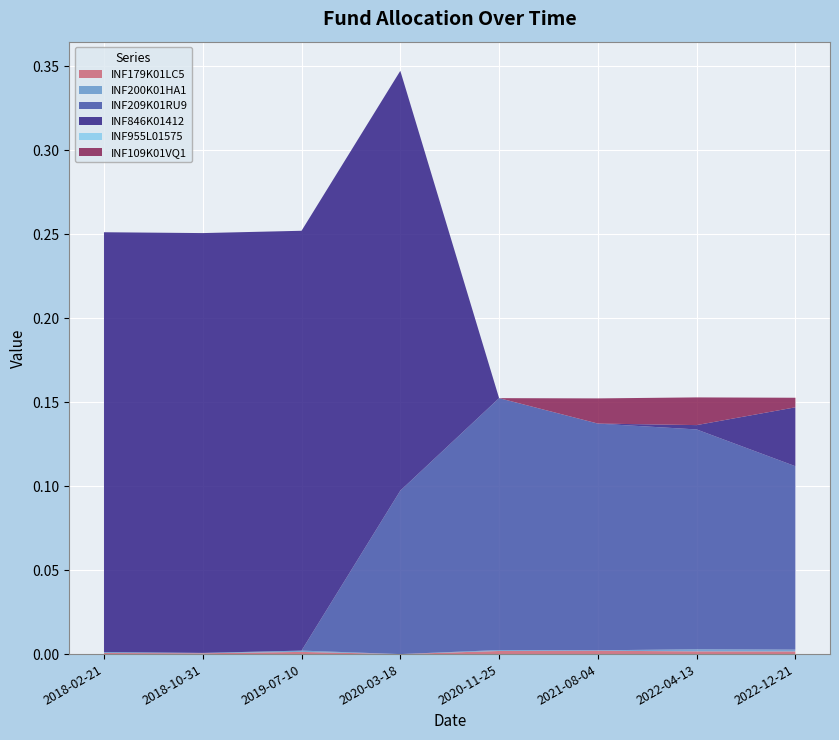

Reading right to left, transcribe all the data shown in this chart.

INF179K01LC5: 2022-12-21=0.0	2022-04-13=0.0	2021-08-04=0.0	2020-11-25=0.0	2020-03-18=0.0	2019-07-10=0.0	2018-10-31=0.0	2018-02-21=0.0
INF200K01HA1: 2022-12-21=0.0	2022-04-13=0.0	2021-08-04=0.0	2020-11-25=0.0	2020-03-18=0.0	2019-07-10=0.0	2018-10-31=0.0	2018-02-21=0.0
INF209K01RU9: 2022-12-21=0.1	2022-04-13=0.1	2021-08-04=0.1	2020-11-25=0.1	2020-03-18=0.1	2019-07-10=0.0	2018-10-31=0.0	2018-02-21=0.0
INF846K01412: 2022-12-21=0.0	2022-04-13=0.0	2021-08-04=0.0	2020-11-25=0.0	2020-03-18=0.2	2019-07-10=0.2	2018-10-31=0.2	2018-02-21=0.2
INF955L01575: 2022-12-21=0.0	2022-04-13=0.0	2021-08-04=0.0	2020-11-25=0.0	2020-03-18=0.0	2019-07-10=0.0	2018-10-31=0.0	2018-02-21=0.0
INF109K01VQ1: 2022-12-21=0.0	2022-04-13=0.0	2021-08-04=0.0	2020-11-25=0.0	2020-03-18=0.0	2019-07-10=0.0	2018-10-31=0.0	2018-02-21=0.0